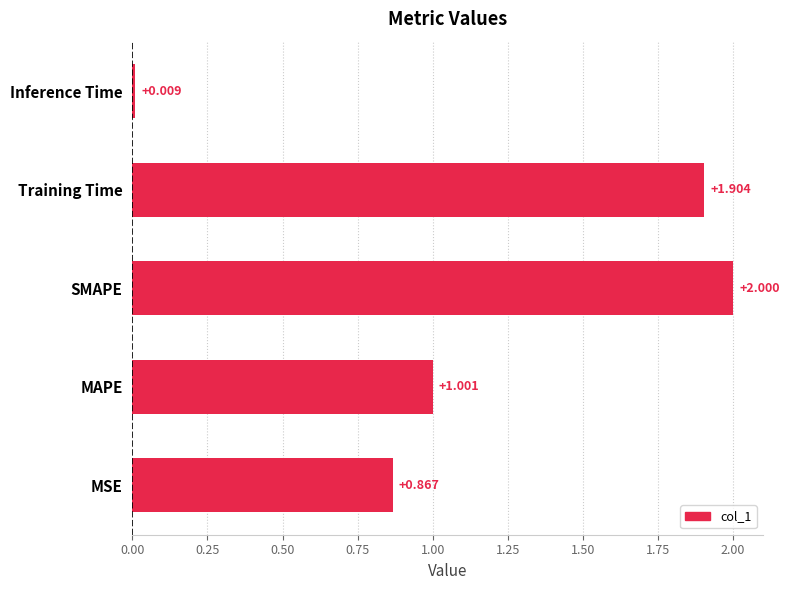

Which has a higher value, MSE or SMAPE?

SMAPE